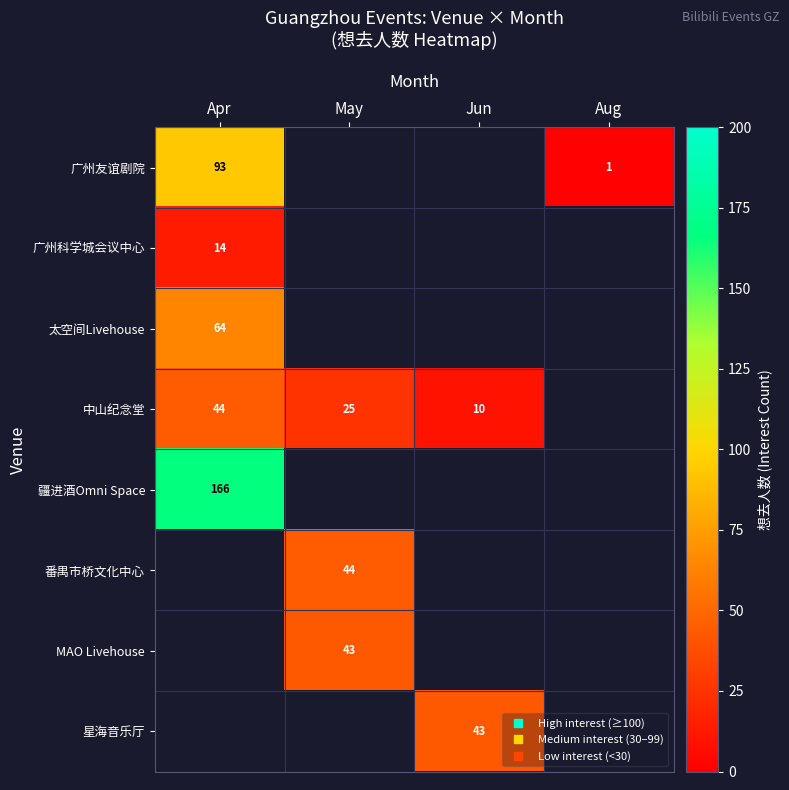

Where is 中山纪念堂 nearest to the value 27?

May